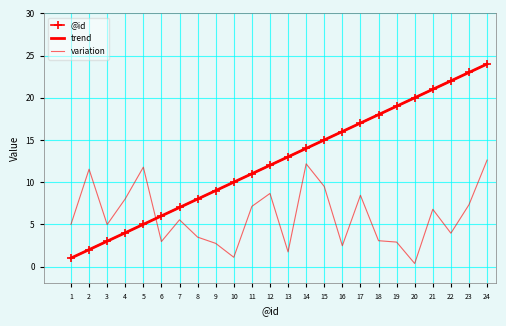

What is the sum of all trend values?

300.0